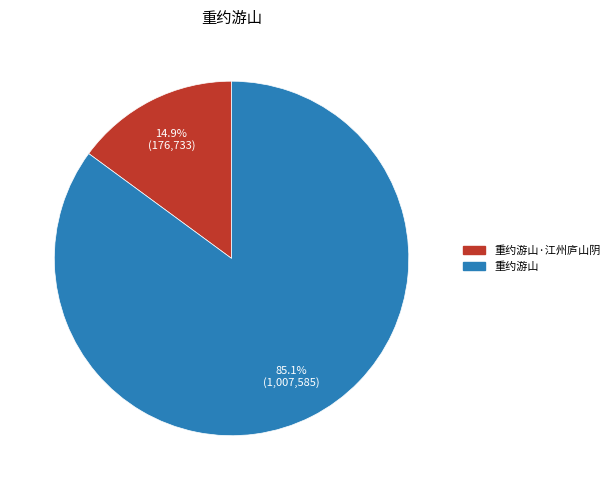

Is there any slice that represents more than half of the pie?

Yes